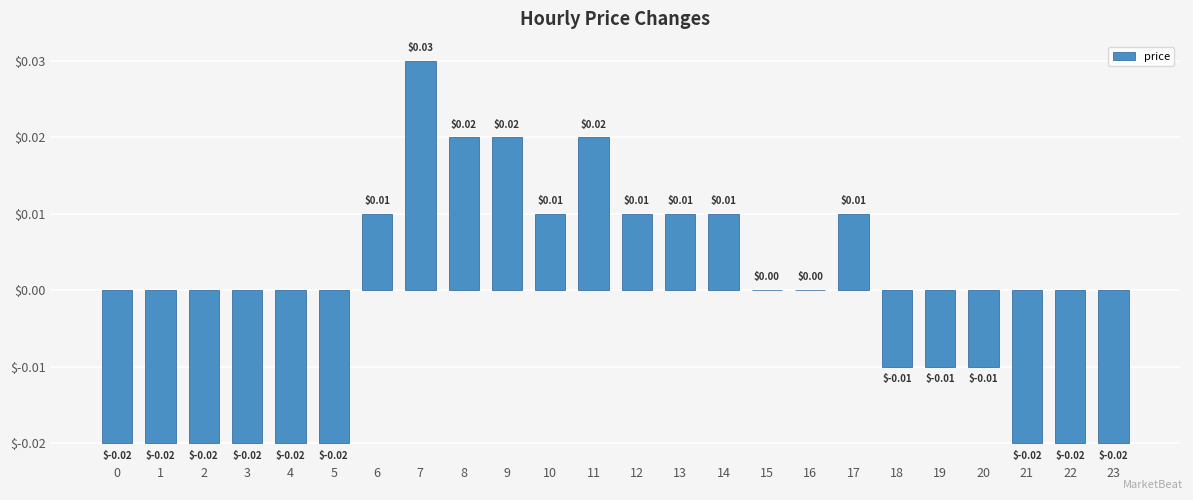

Which has a higher value, 19 or 5?

19